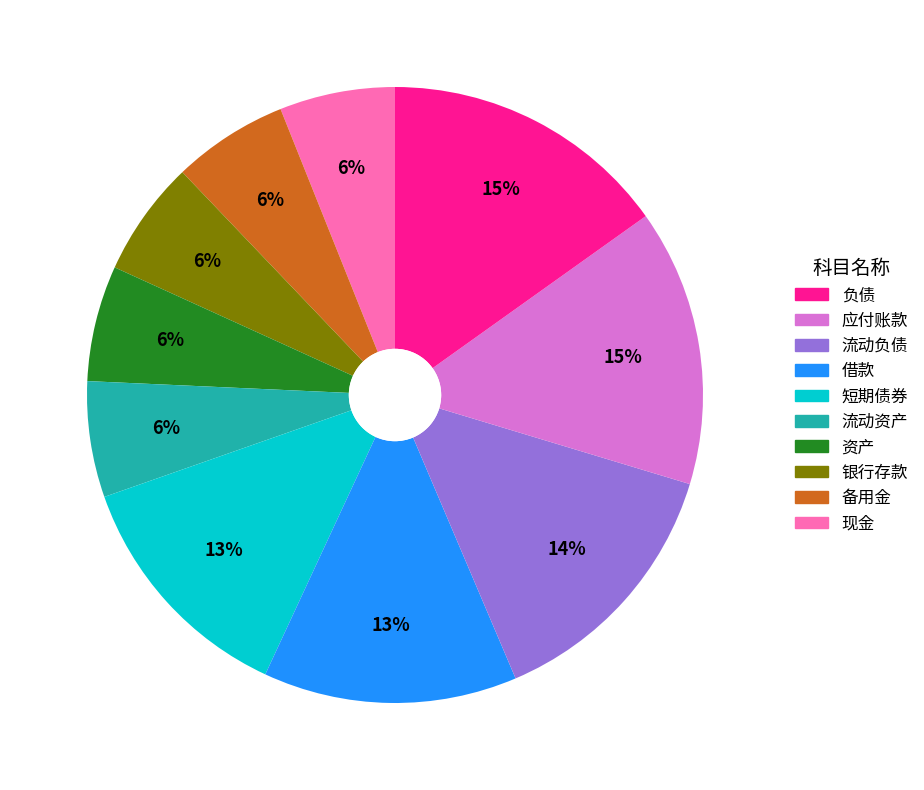

Is there a majority slice in this chart?

No